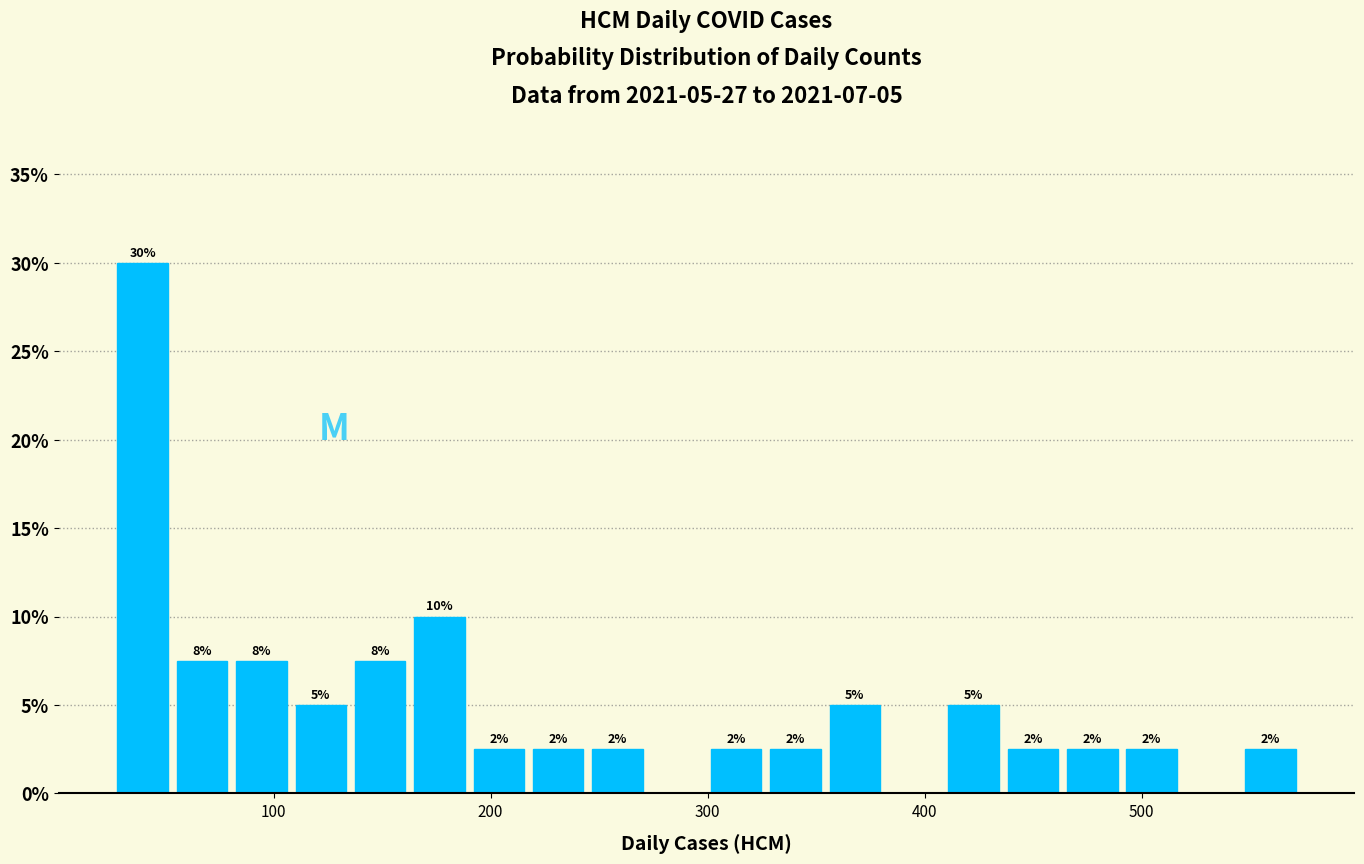

Read against the x-axis, roughly where is the centre of the tallest bar?

40